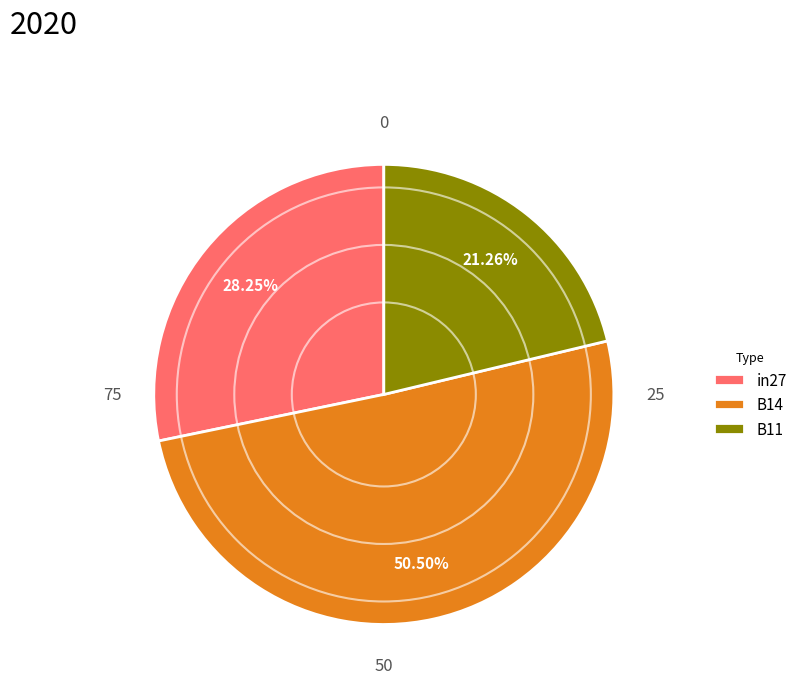

What is the largest slice in the pie chart?

B14